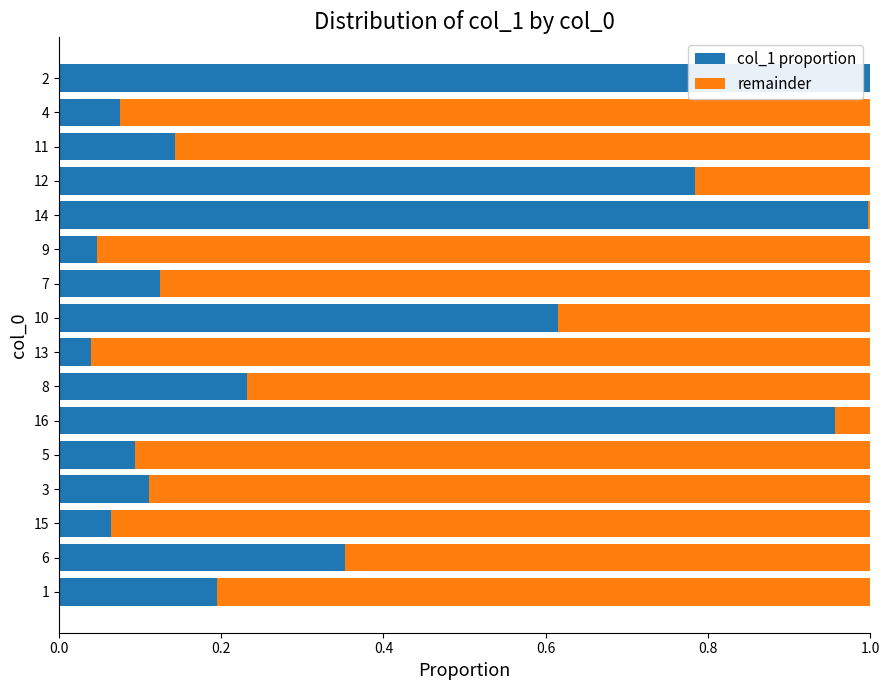

True or false: col_1 proportion has a value of 0.4 at 10.

False